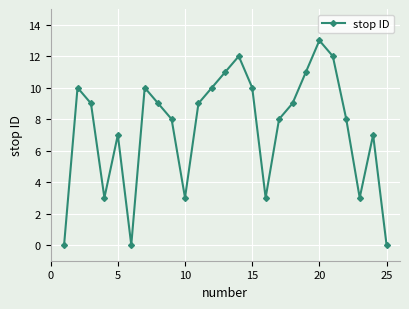

What is the difference between the maximum and minimum values?

13